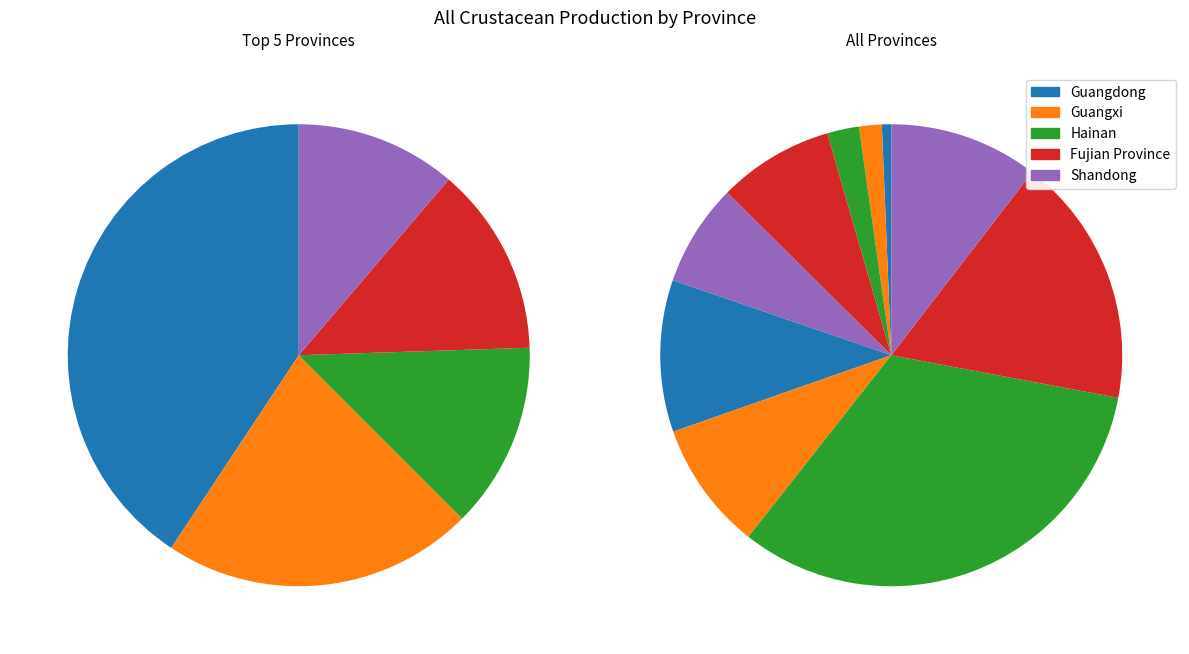

To the nearest percent, what is the average slice percentage?

10%